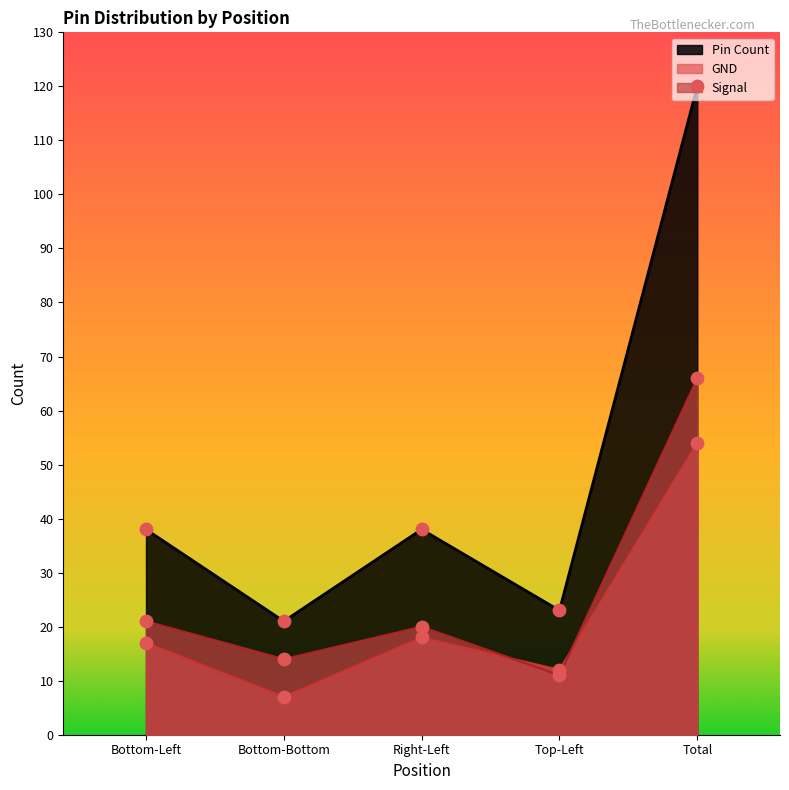

At which category is the sum across all series the highest?

Total